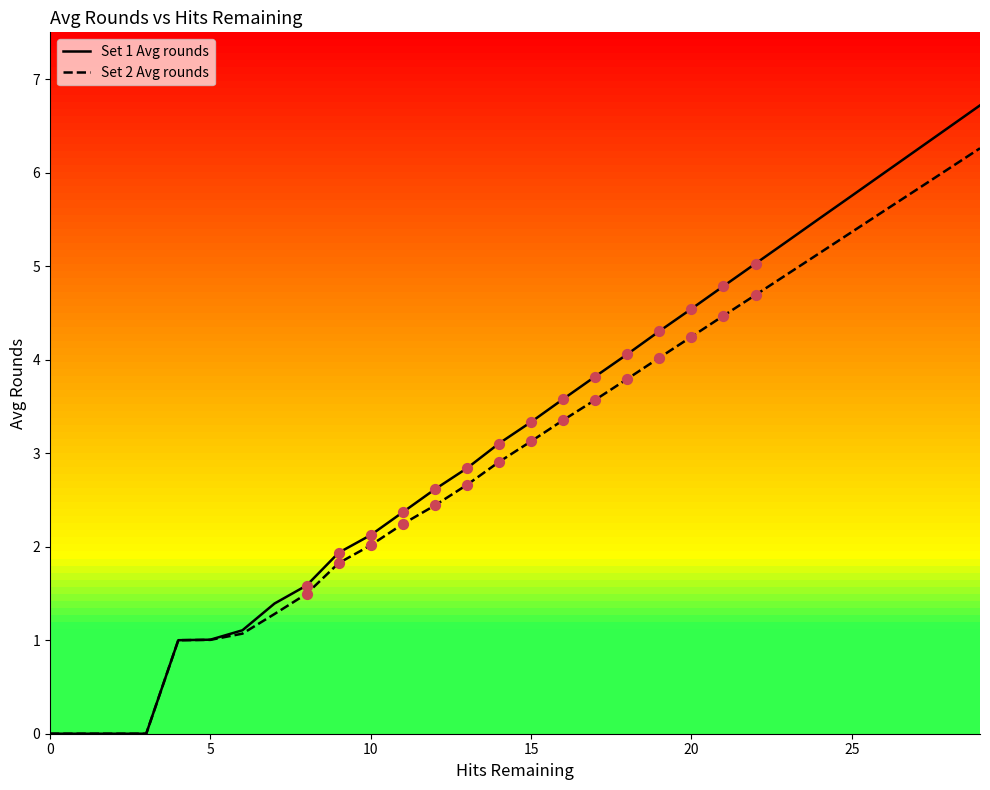

Which series has the largest range (max minus min)?

Set 1 Avg rounds